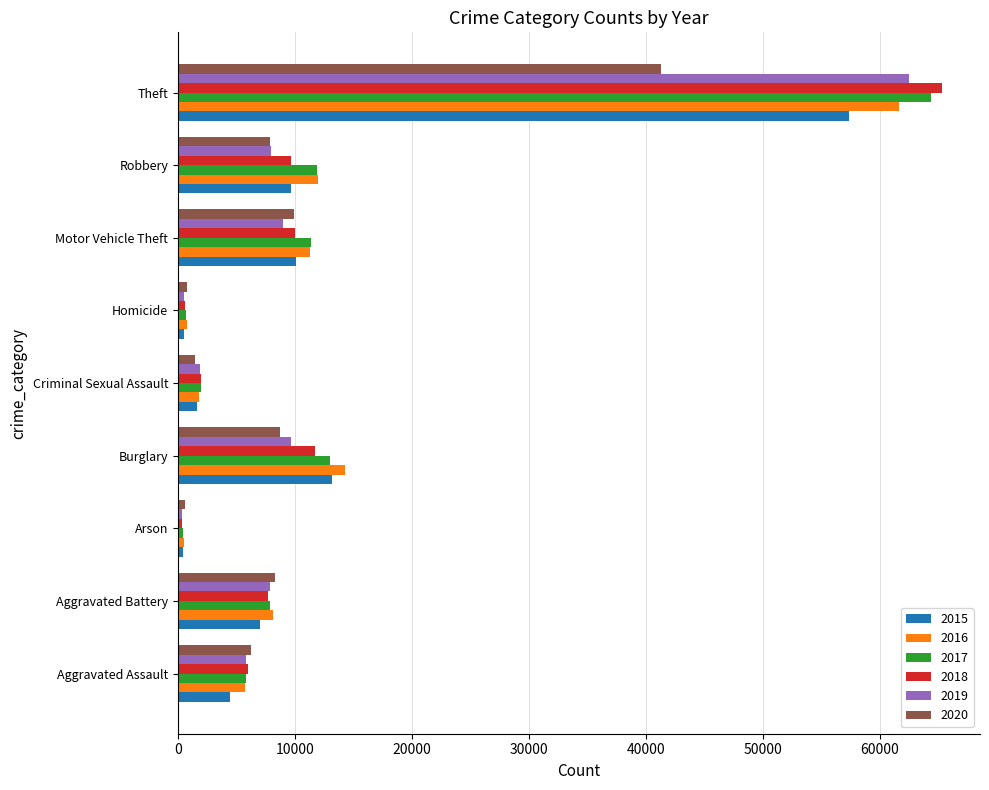

True or false: 2019 has a value of 7857 at Aggravated Battery.

True